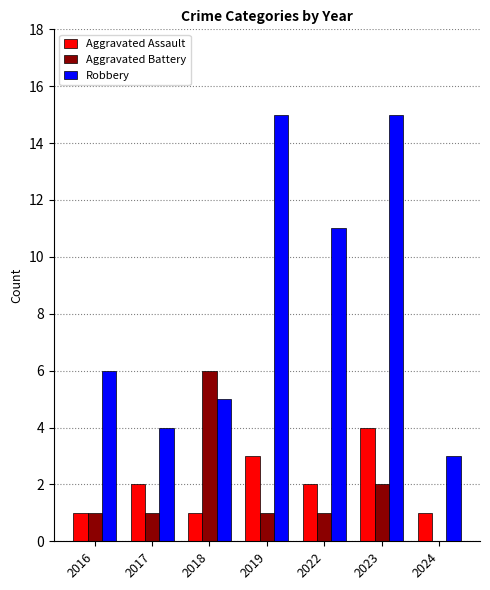

At which label is Robbery closest to 9?

2022